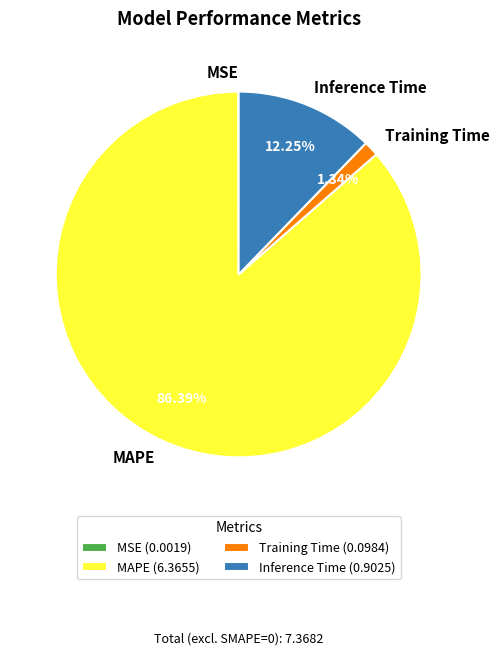

Is there any slice that represents more than half of the pie?

Yes